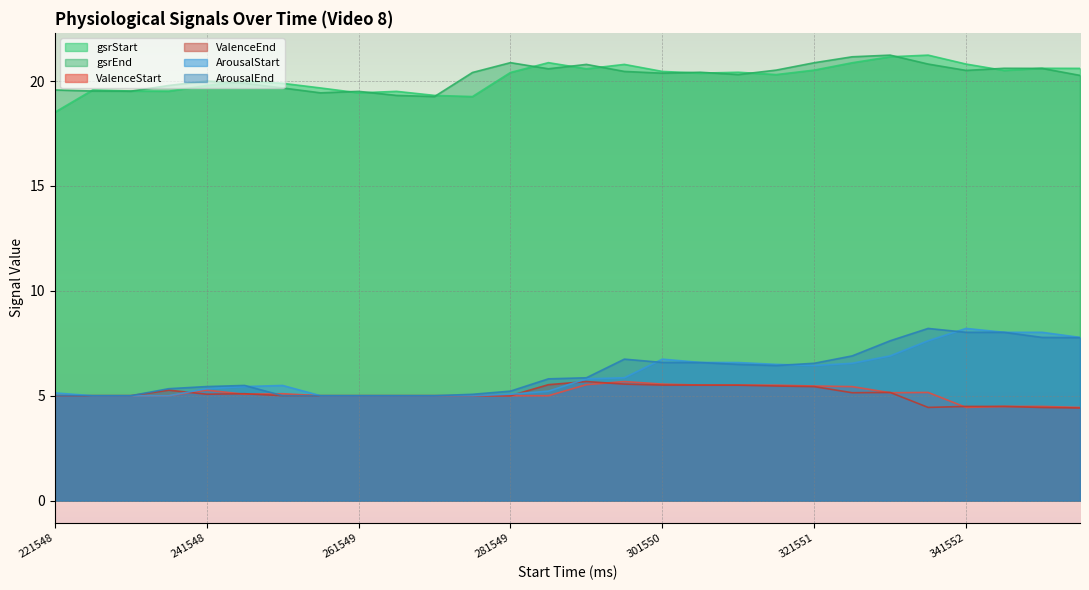

Reading left to right, list all the values displayed in this chart.

ValenceStart: 5.0	5.0	5.0	5.0	5.3	5.1	5.1	5.0	5.0	5.0	5.0	5.0	5.0	5.0	5.5	5.7	5.6	5.5	5.5	5.5	5.5	5.4	5.1	5.2	4.4	4.5	4.5	4.4
ValenceEnd: 5.0	5.0	5.0	5.3	5.1	5.1	5.0	5.0	5.0	5.0	5.0	5.0	5.0	5.5	5.7	5.6	5.5	5.5	5.5	5.5	5.4	5.1	5.2	4.4	4.5	4.5	4.4	4.4
ArousalStart: 5.1	5.0	5.0	5.0	5.3	5.4	5.5	5.0	5.0	5.0	5.0	5.0	5.1	5.2	5.8	5.9	6.7	6.6	6.6	6.5	6.4	6.5	6.9	7.6	8.2	8.0	8.0	7.8
ArousalEnd: 5.0	5.0	5.0	5.3	5.4	5.5	5.0	5.0	5.0	5.0	5.0	5.1	5.2	5.8	5.9	6.7	6.6	6.6	6.5	6.4	6.5	6.9	7.6	8.2	8.0	8.0	7.8	7.8
gsrStart: 18.5	19.6	19.5	19.5	19.8	20.0	19.9	19.7	19.4	19.5	19.3	19.3	20.4	20.9	20.6	20.8	20.5	20.4	20.4	20.3	20.5	20.9	21.2	21.2	20.8	20.5	20.6	20.6
gsrEnd: 19.6	19.5	19.5	19.8	20.0	19.9	19.7	19.4	19.5	19.3	19.3	20.4	20.9	20.6	20.8	20.5	20.4	20.4	20.3	20.5	20.9	21.2	21.2	20.8	20.5	20.6	20.6	20.3